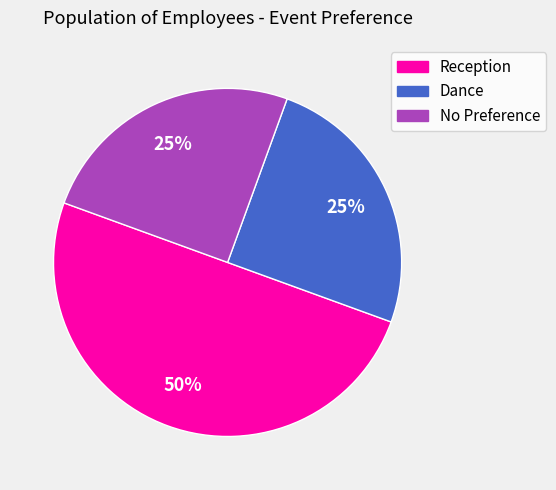

Combined, do Reception and Dance account for over 50%?

Yes